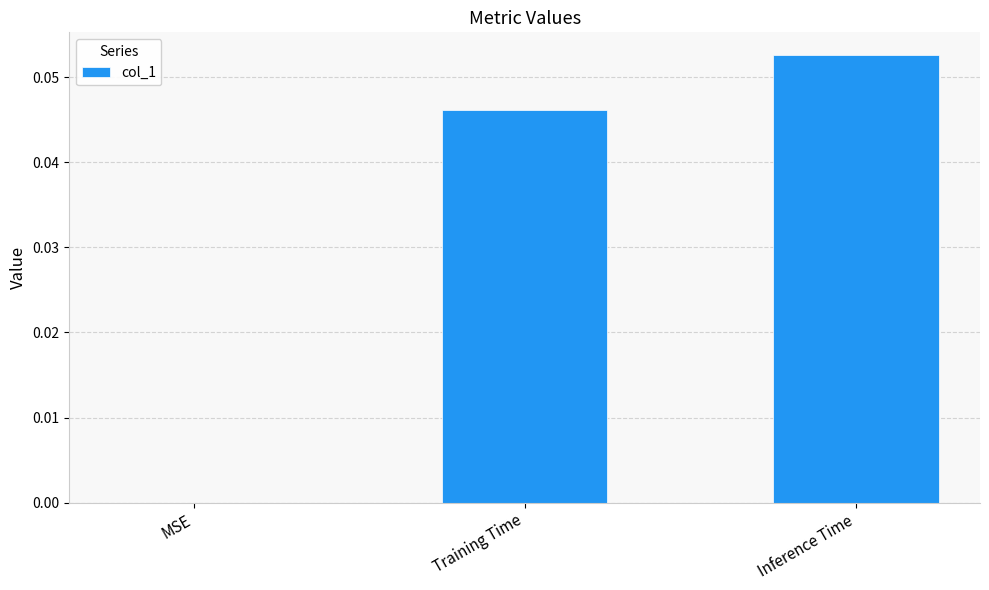

Is it true that the value at MSE is 0.0?

True